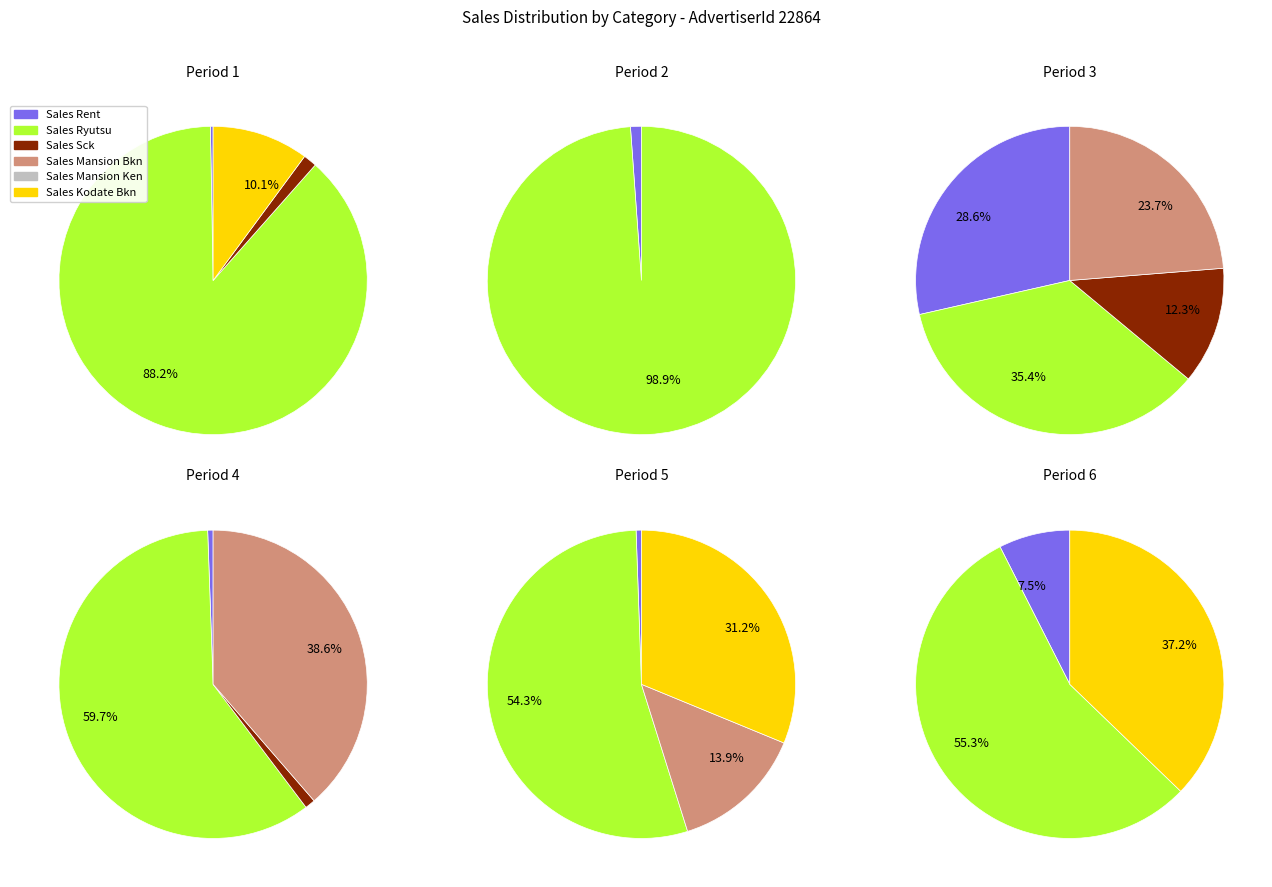

How many slices are in this pie chart?

20